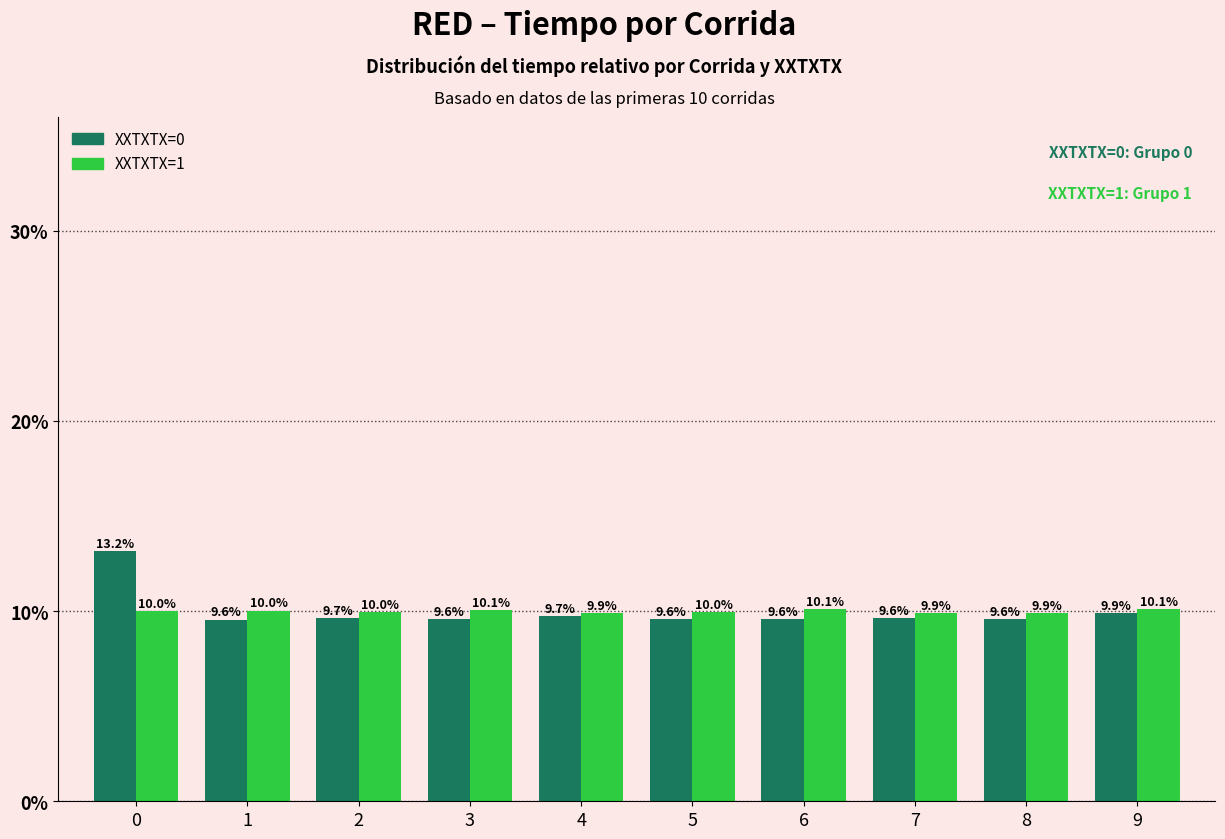

What are all the series names shown in the legend?

XXTXTX=0, XXTXTX=1